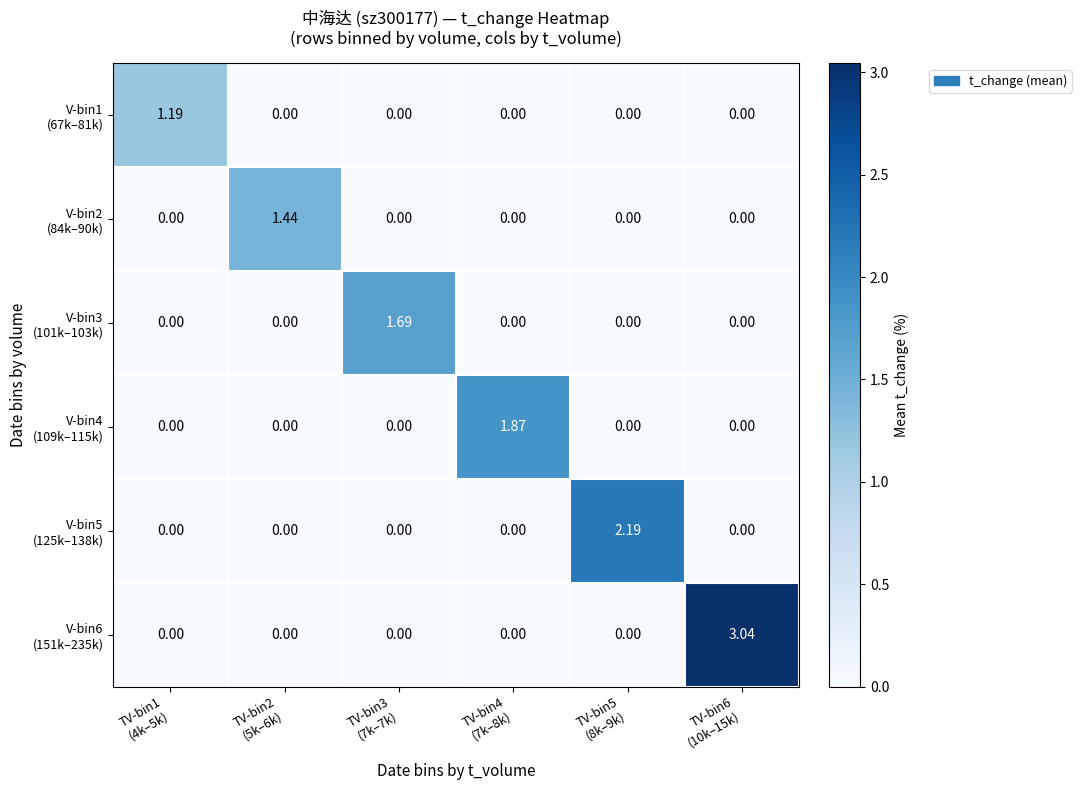

How many categories are shown in the chart?

6